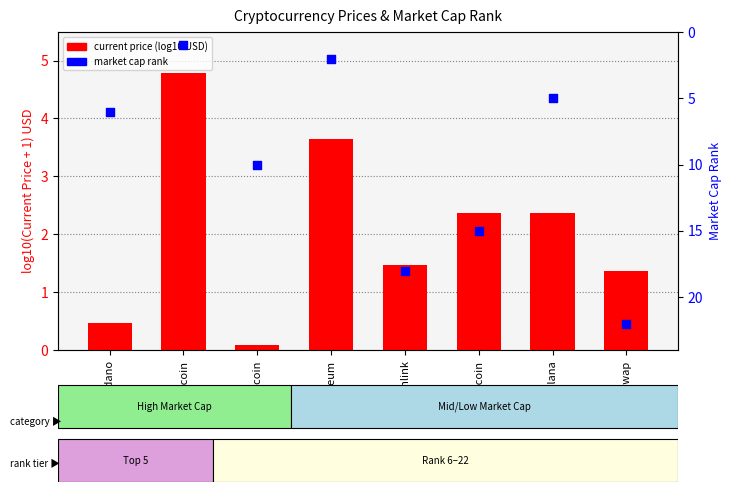

At which category is the sum across all series the highest?

Uniswap